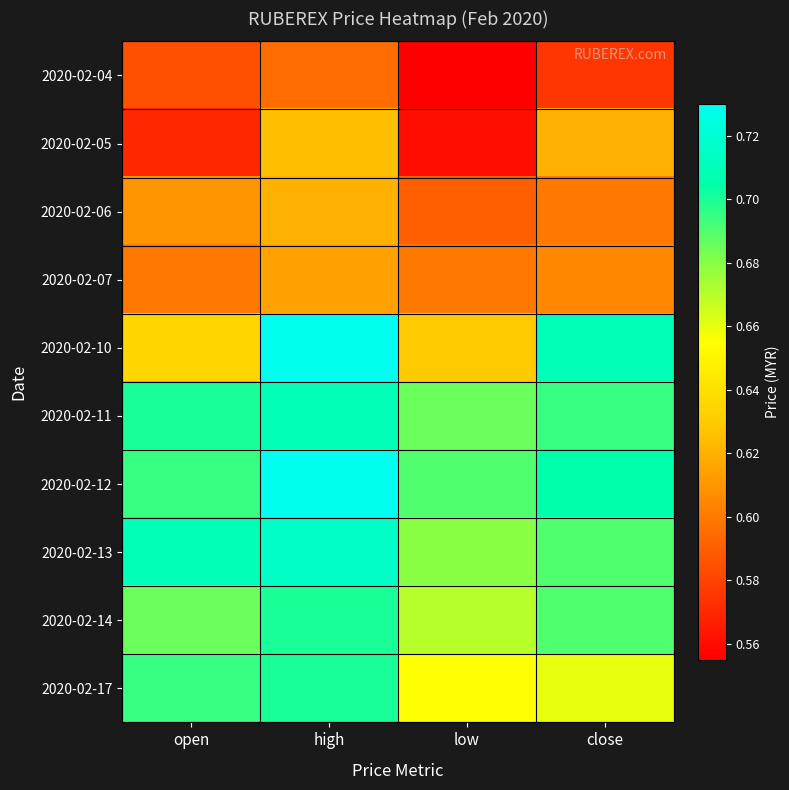

At how many categories does at least one series exceed 0?

4